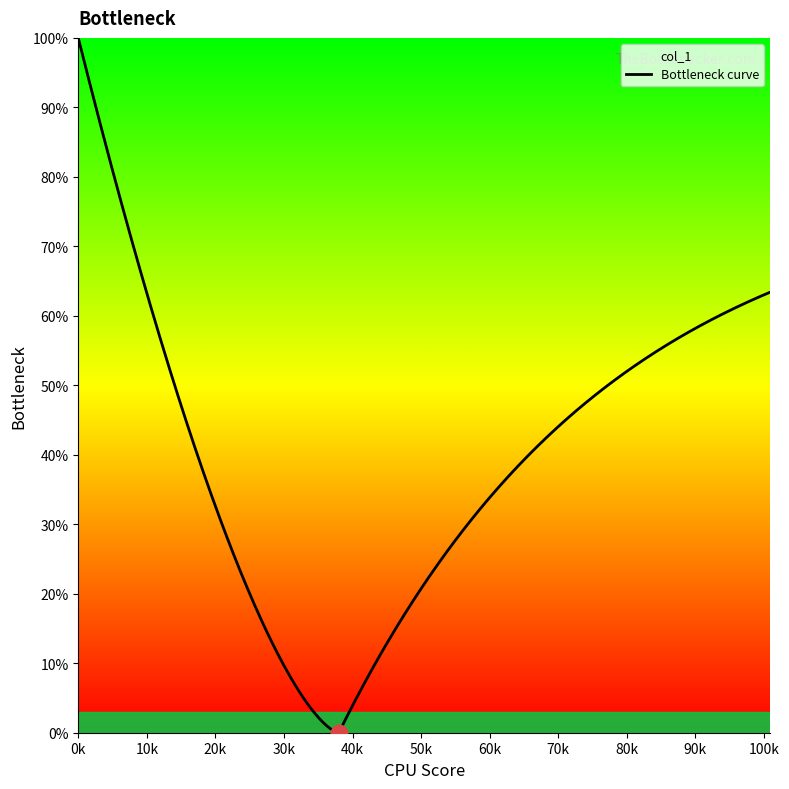

What is the maximum value shown in the chart?

100.0